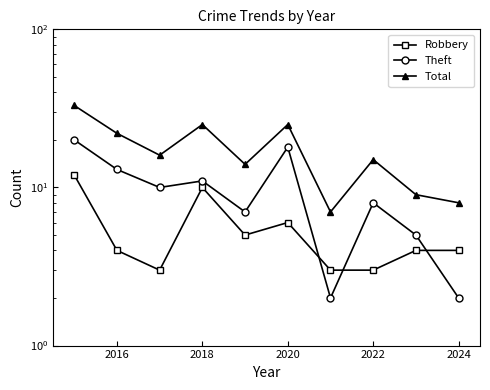

In Total, how many points are higher than both neighbors (excluding endpoints)?

3